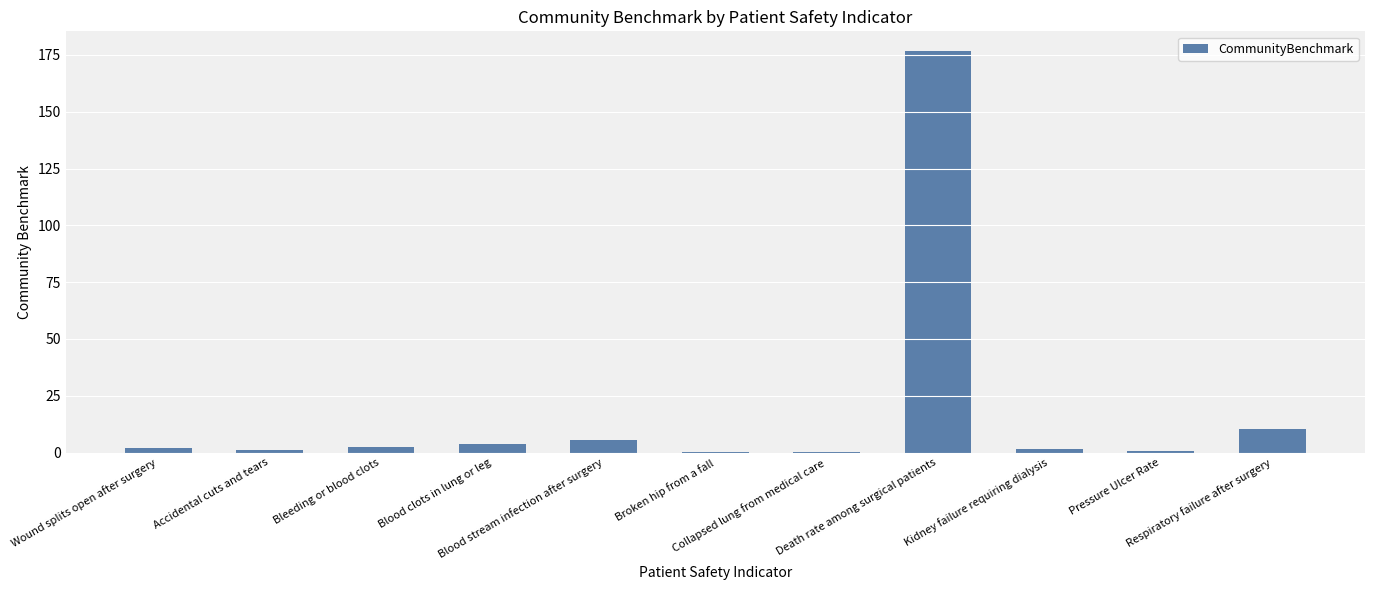

Are the bars horizontal?

No